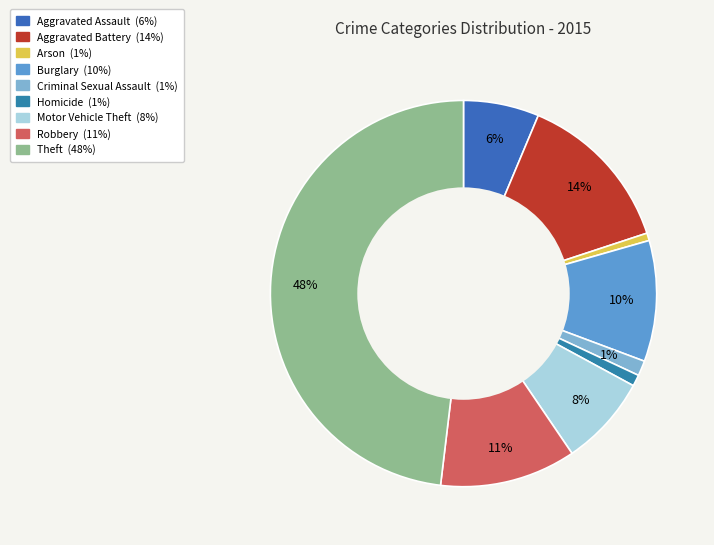

Does any single category account for the majority?

No